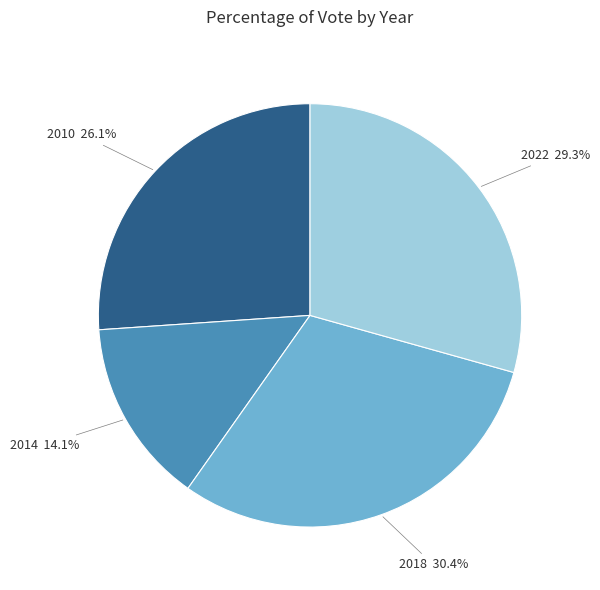

What is the largest slice in the pie chart?

2018